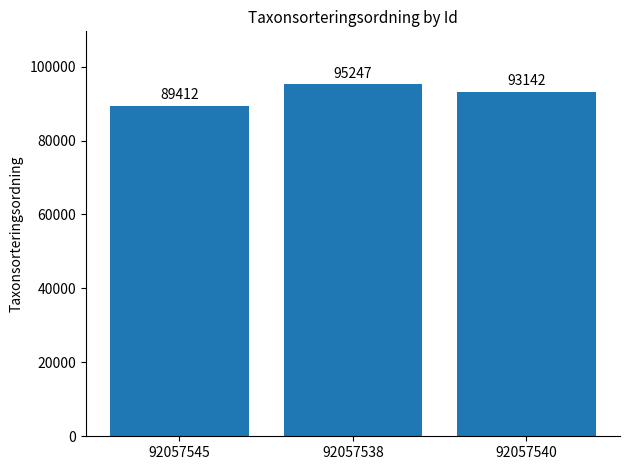

What position from the right is 92057545?

3